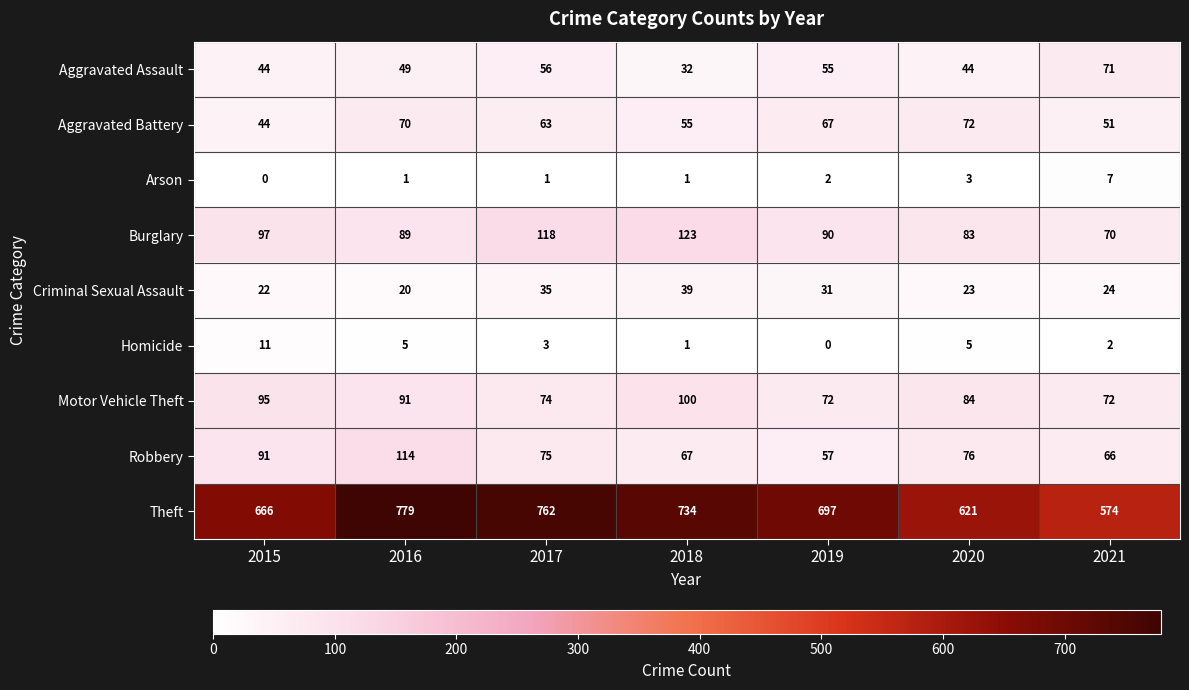

Is the value of Motor Vehicle Theft at 2019 greater than the value of Aggravated Battery at 2021?

Yes